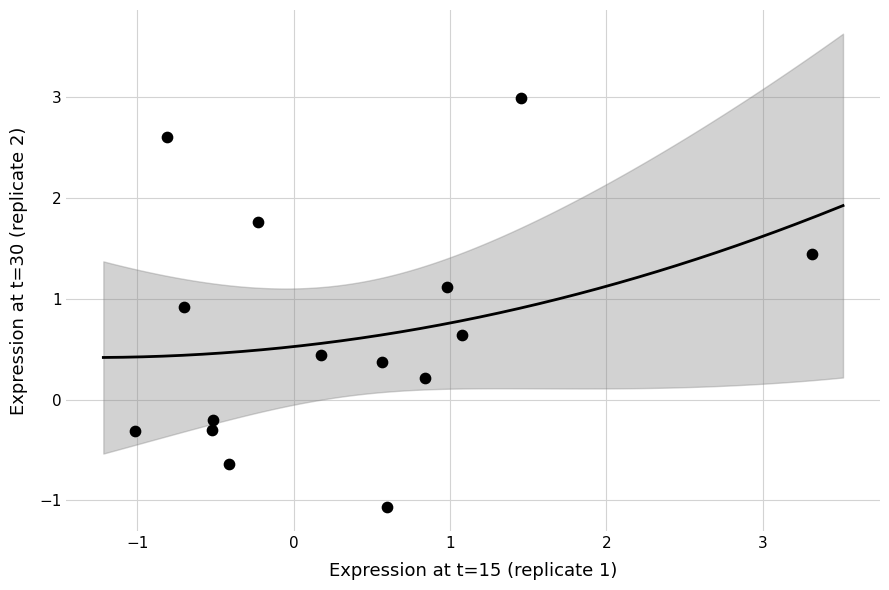

What is the range of Y values (max minus min)?

4.1